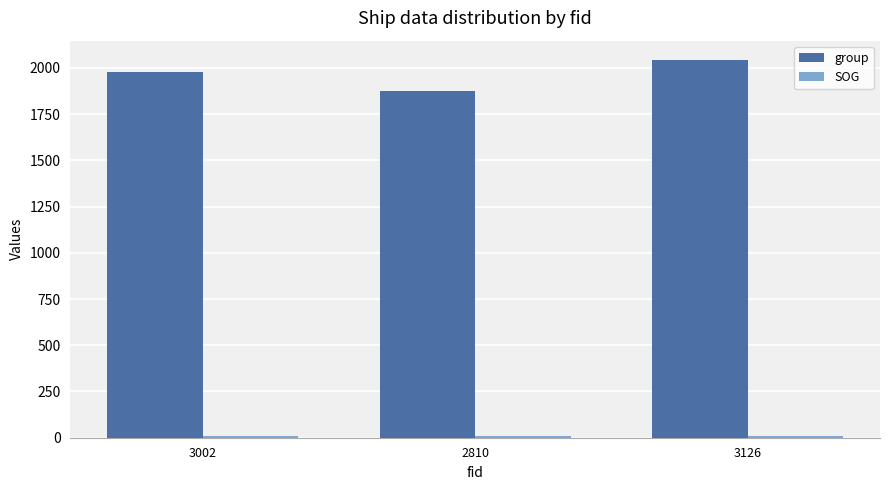

Is it true that group equals 901.7 at 3002?

False